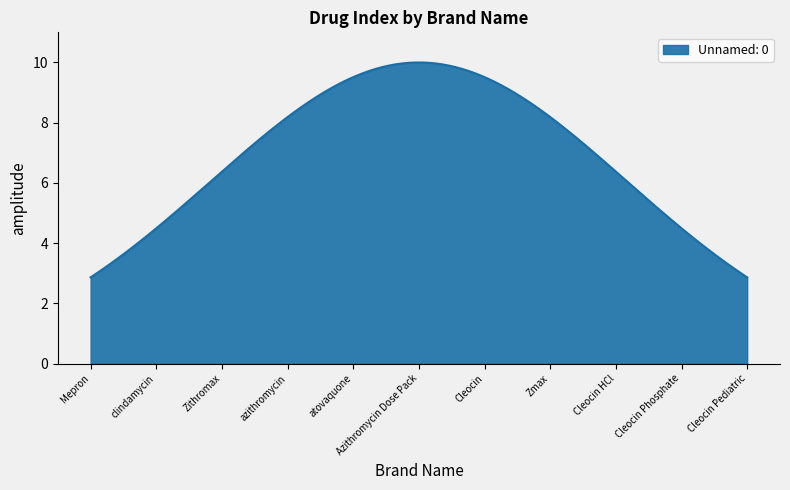

What is the smallest value displayed?

2.9